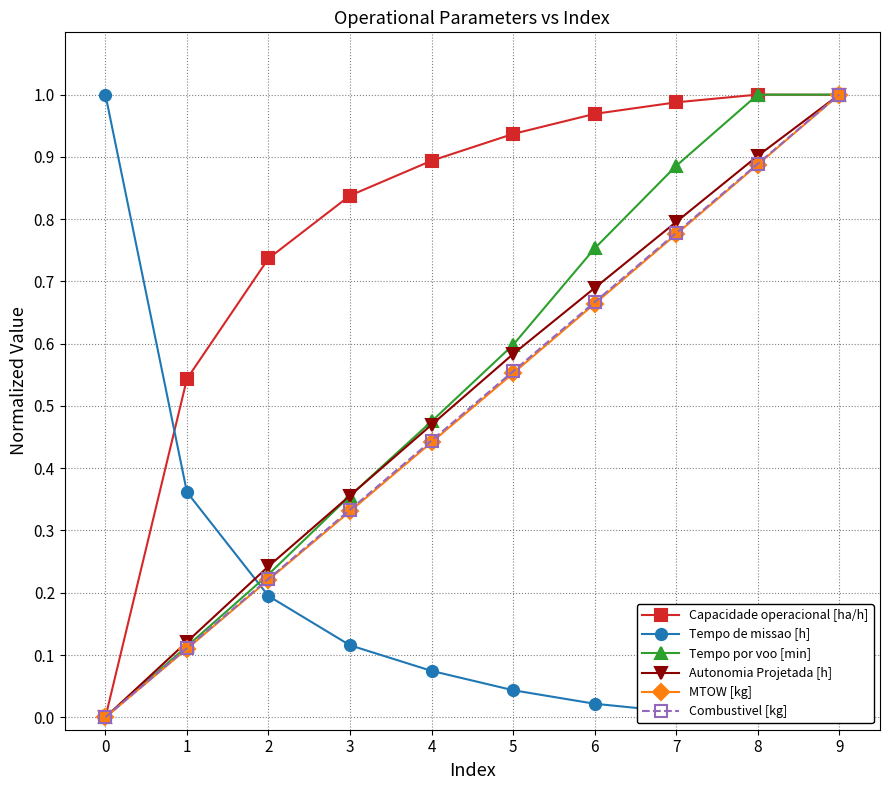

What is the difference between the maximum and minimum values in the Capacidade operacional [ha/h] series?

1.0